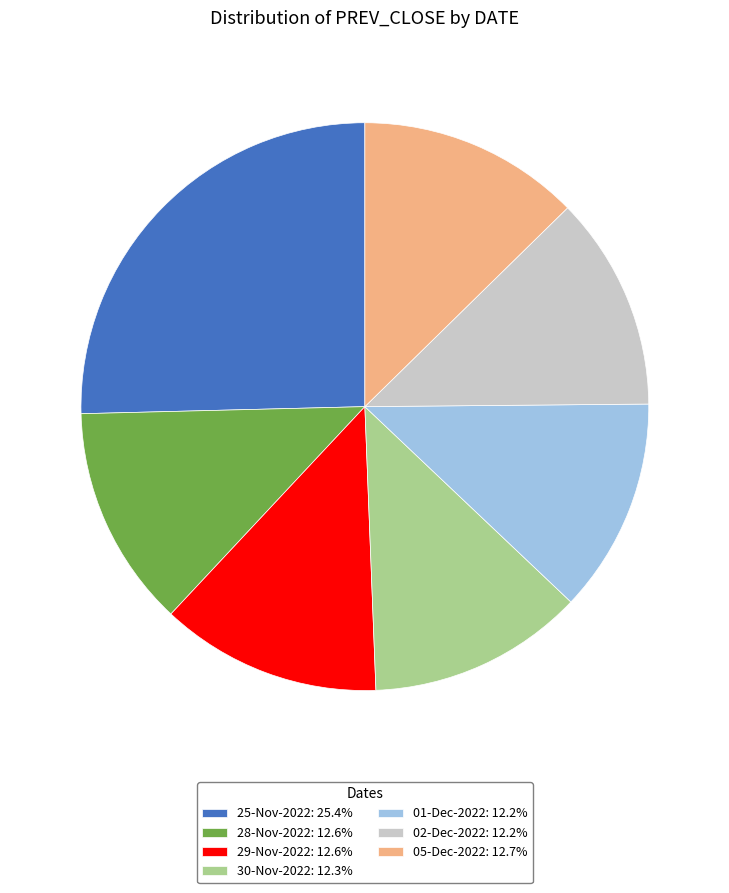

Is 02-Dec-2022: 12.2% the majority of the pie?

No